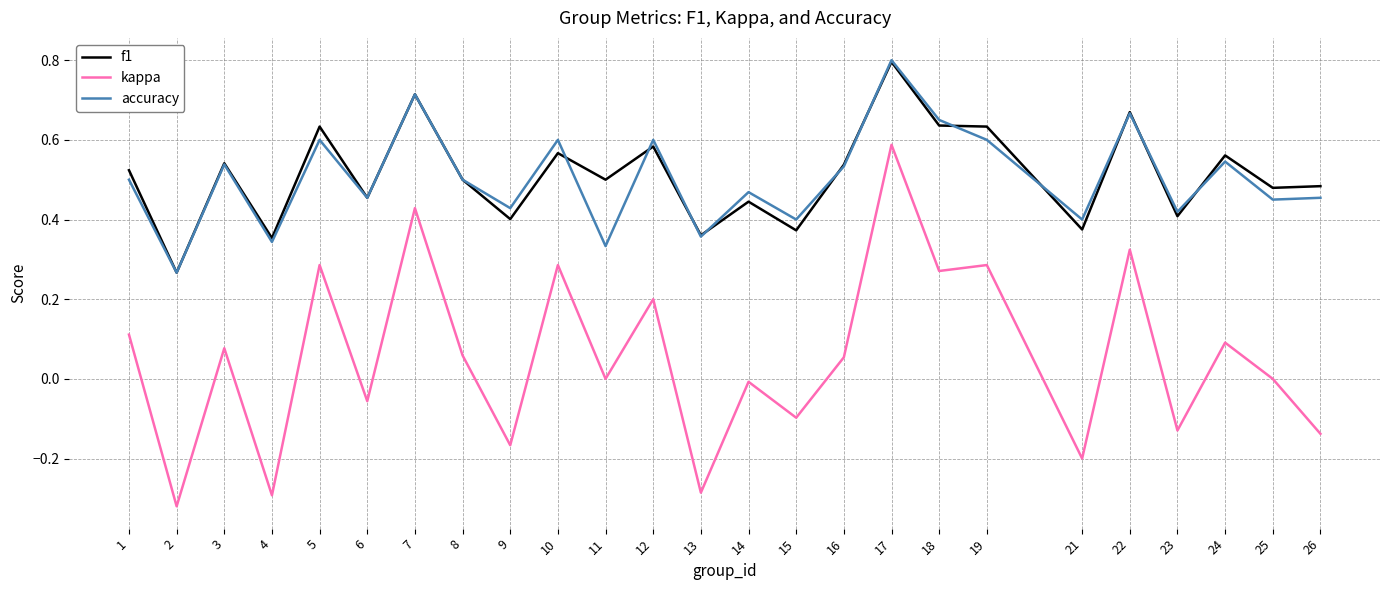

What is the sum of all accuracy values?

12.6